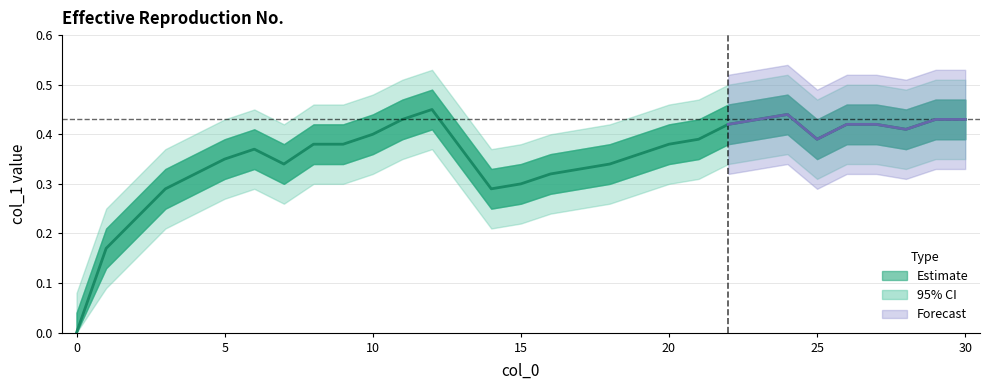

Reading left to right, extract all data points from this chart.

0=0.0	1=0.2	2=0.2	3=0.3	4=0.3	5=0.3	6=0.4	7=0.3	8=0.4	9=0.4	10=0.4	11=0.4	12=0.5	13=0.4	14=0.3	15=0.3	16=0.3	17=0.3	18=0.3	19=0.4	20=0.4	21=0.4	22=0.4	23=0.4	24=0.4	25=0.4	26=0.4	27=0.4	28=0.4	29=0.4	30=0.4